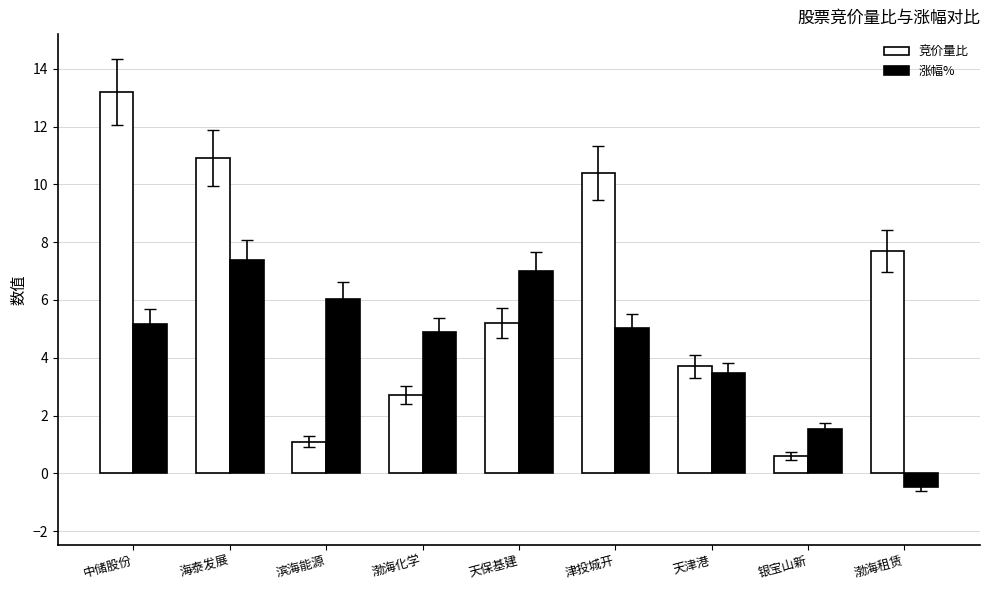

What value does the 竞价量比 series have at 天津港?

3.7